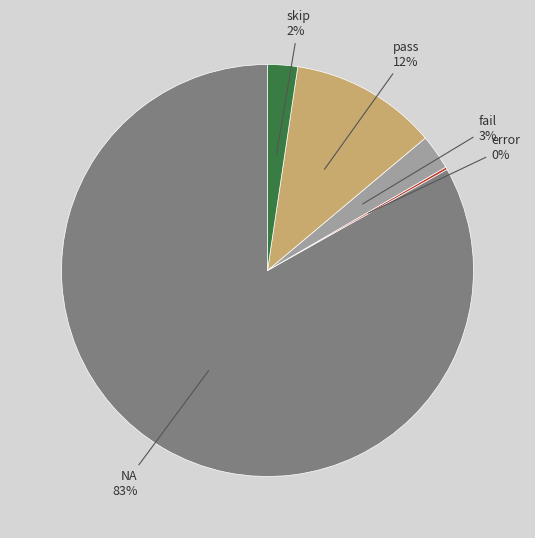

Is the sum of skip and pass greater than half?

No